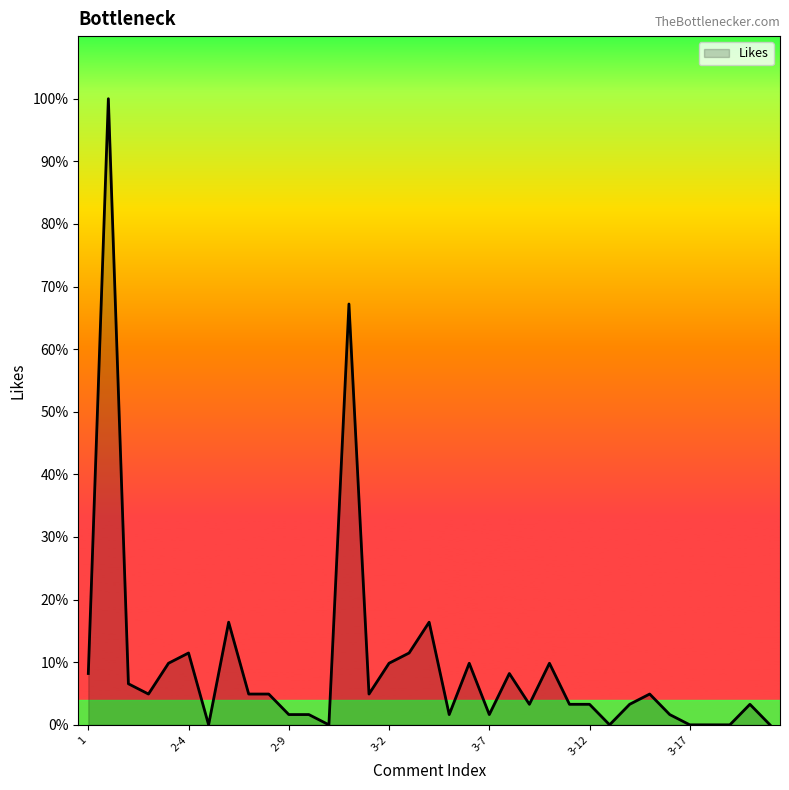

Which label corresponds to the largest value in the chart?

2